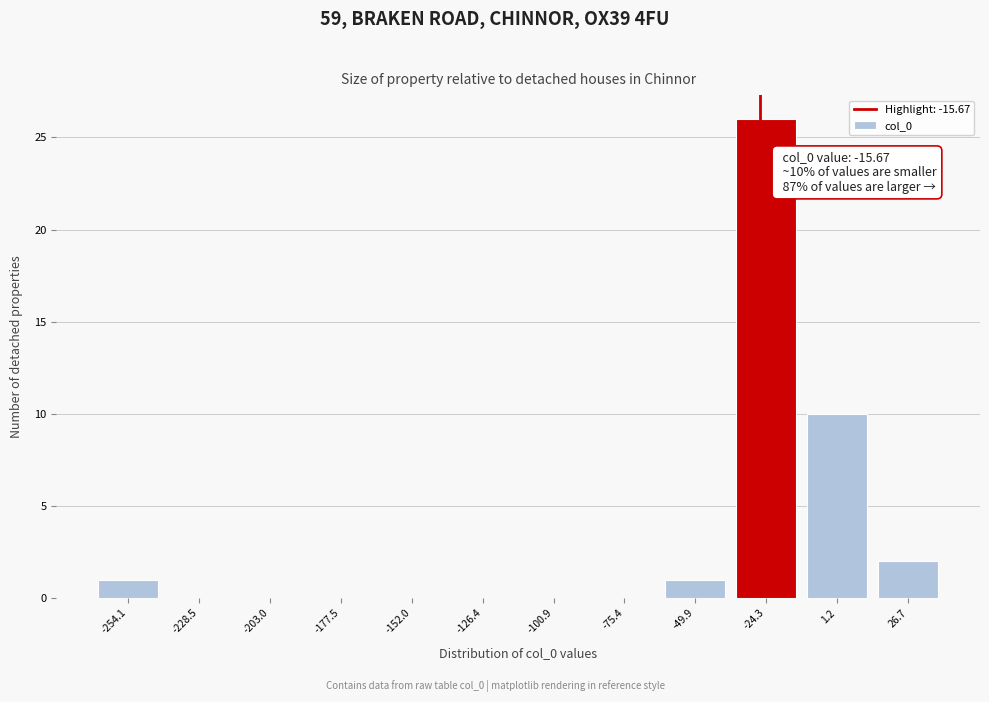

Reading right to left, extract all data points from this chart.

26.7=2	1.2=10	-24.3=26	-49.9=1	-75.4=0	-100.9=0	-126.4=0	-152.0=0	-177.5=0	-203.0=0	-228.5=0	-254.1=1